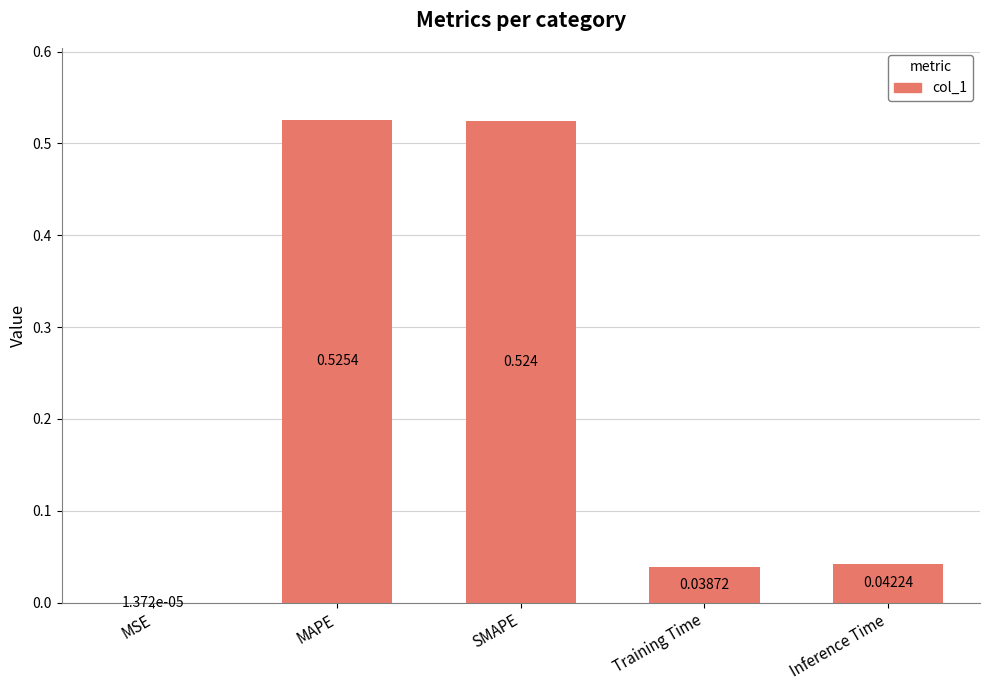

Which has a higher value, Training Time or Inference Time?

Inference Time